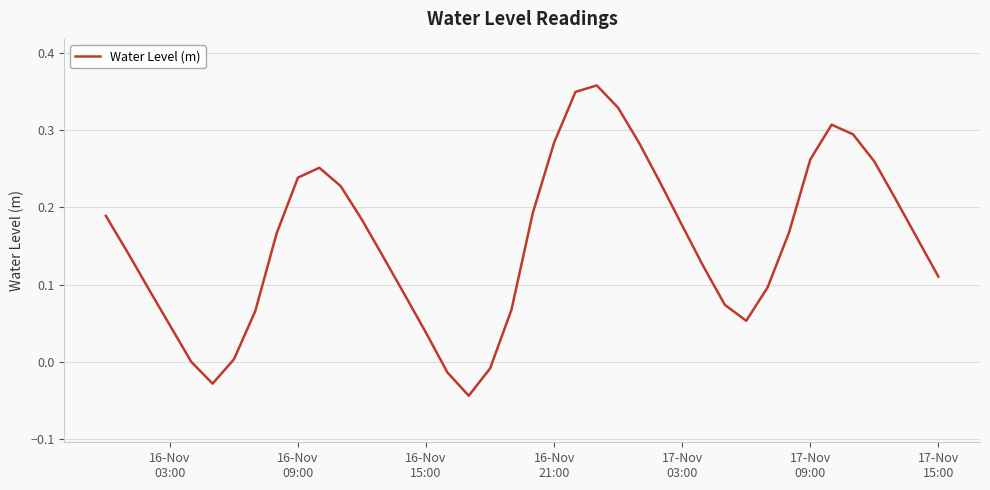

Does the chart display data point markers on the line(s)?

No